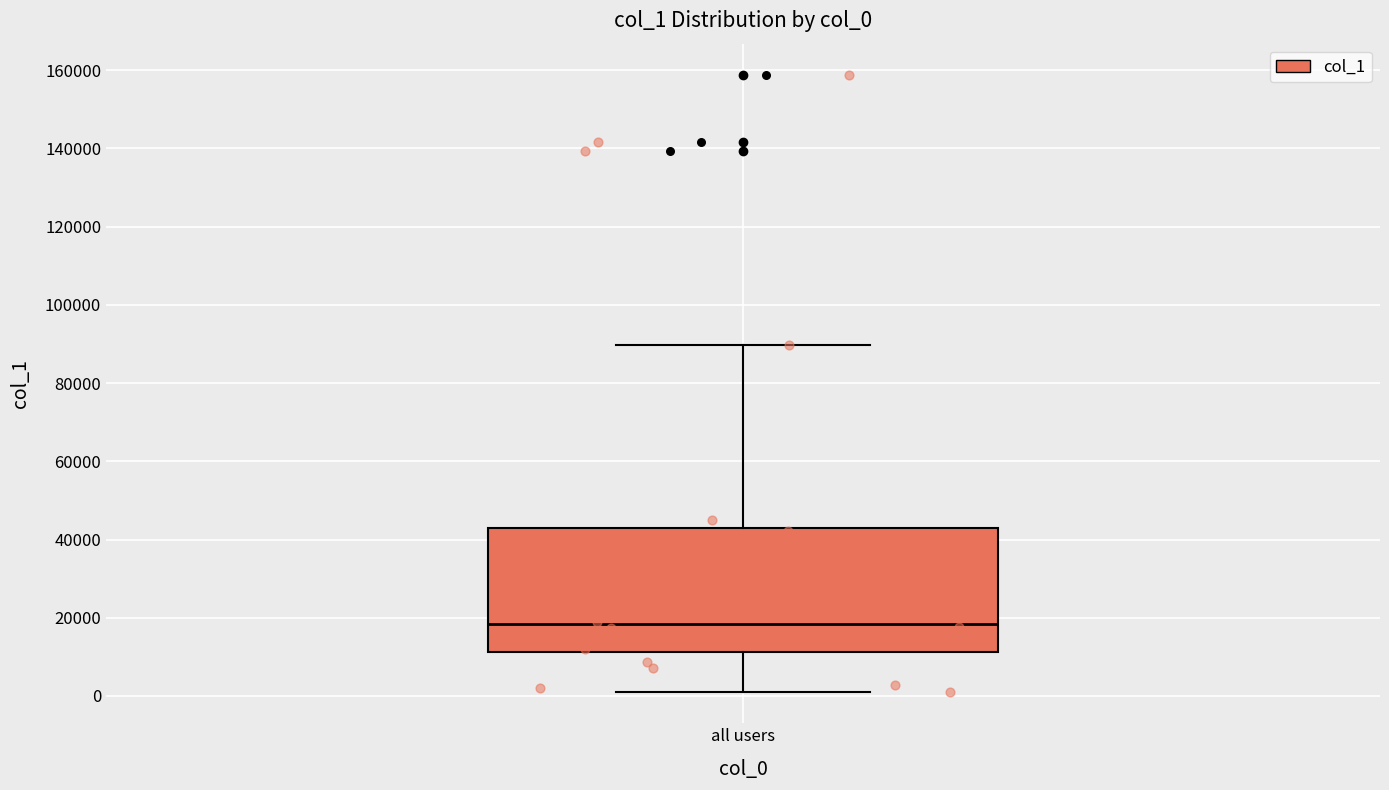

Where is the lower edge of the box for all users on the y-axis? The values are not printed on the chart, so give them approximately, as read against the axis.

12000